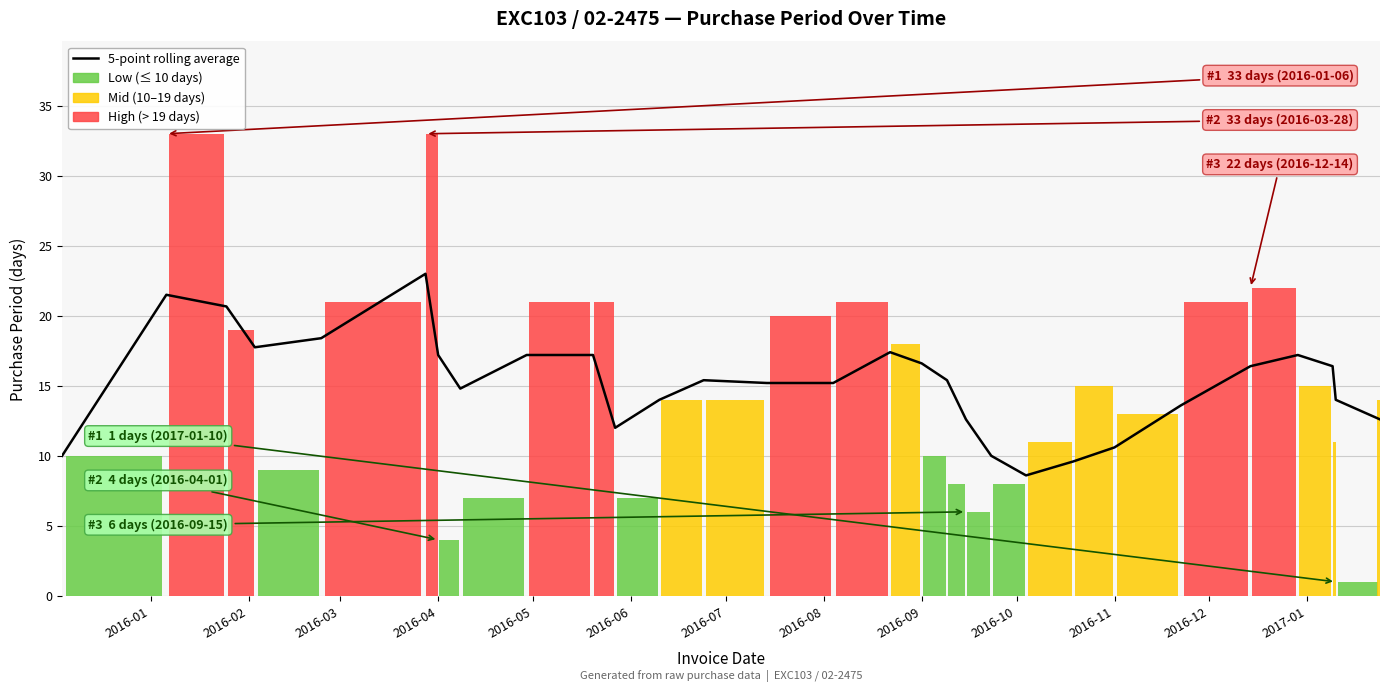

Count the number of categories in the chart.

29